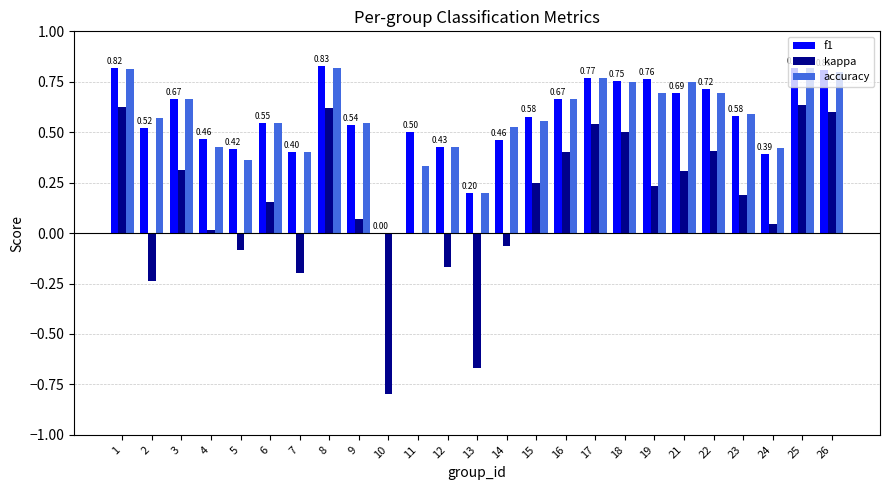

What is the sum of the f1 values at 9 and 17?

1.3